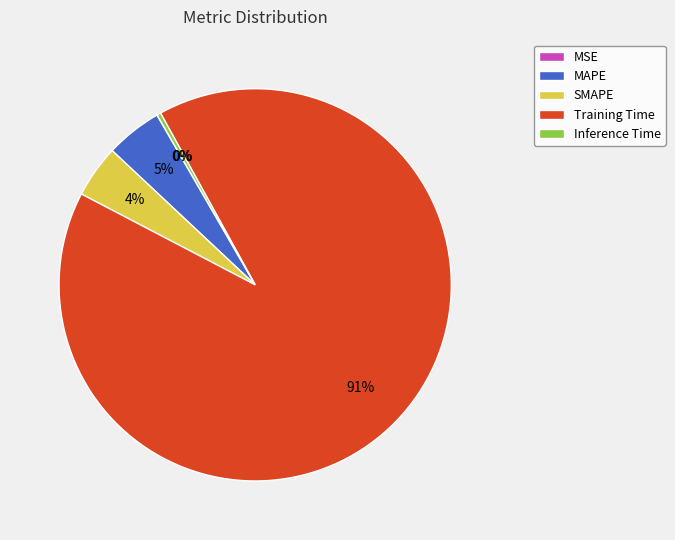

What is the largest slice in the pie chart?

Training Time